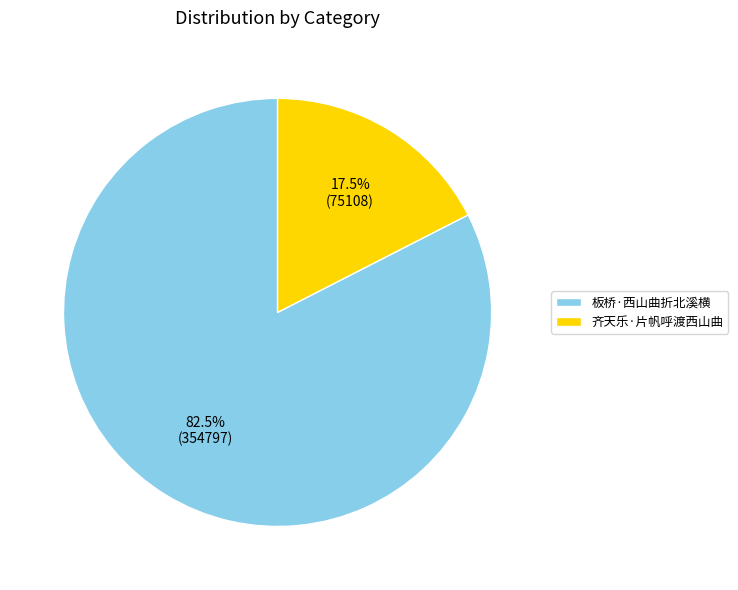

Which category has the biggest portion of the pie?

板桥·西山曲折北溪横